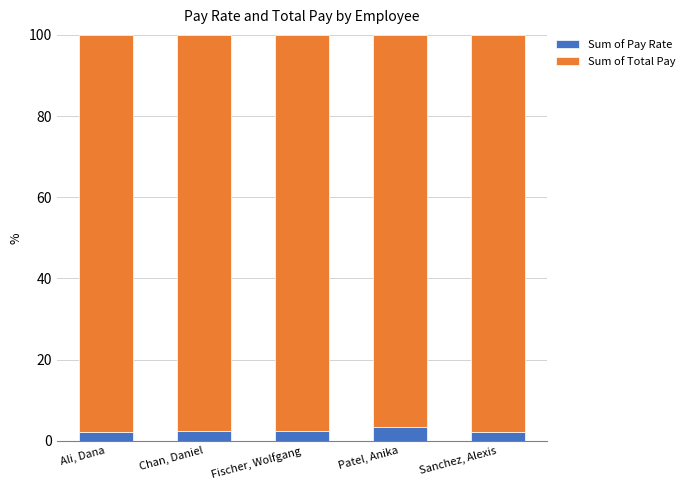

What is the total value across all series at Patel, Anika?

100.0